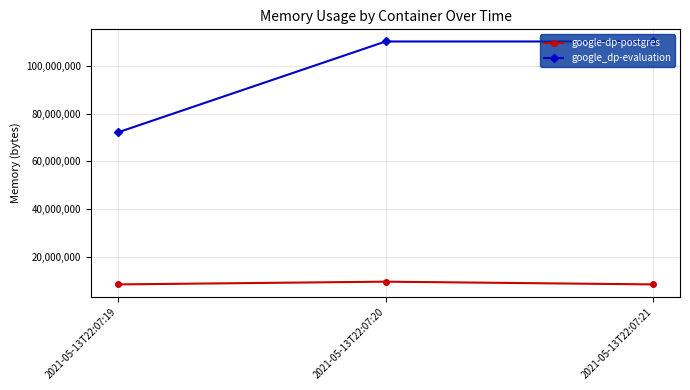

Is it true that google-dp-postgres equals 8388608 at 2021-05-13T22:07:19?

True